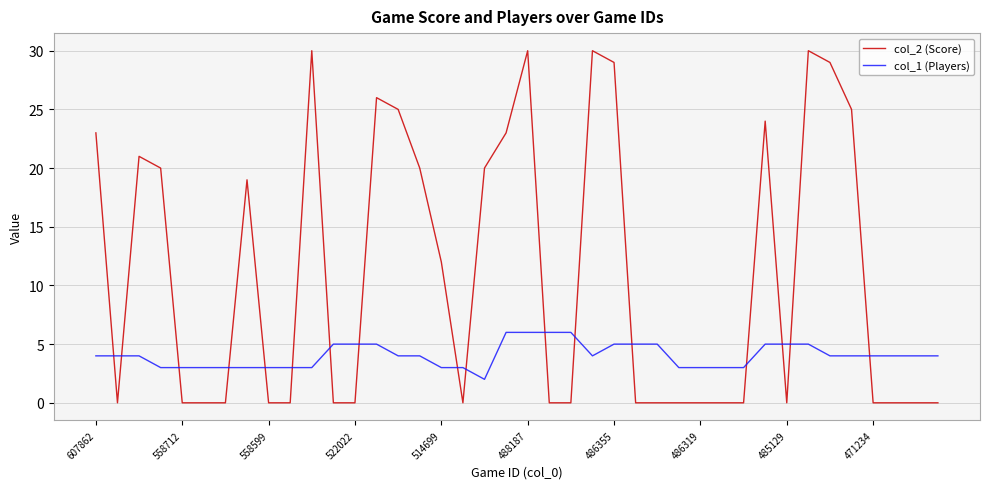

Which series ends up on top after the final intersection of col_1 (Players) and col_2 (Score)?

col_1 (Players)